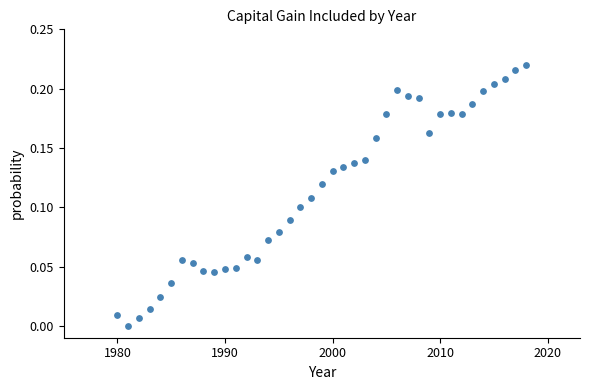

What is the range of X values (max minus min)?

38.0